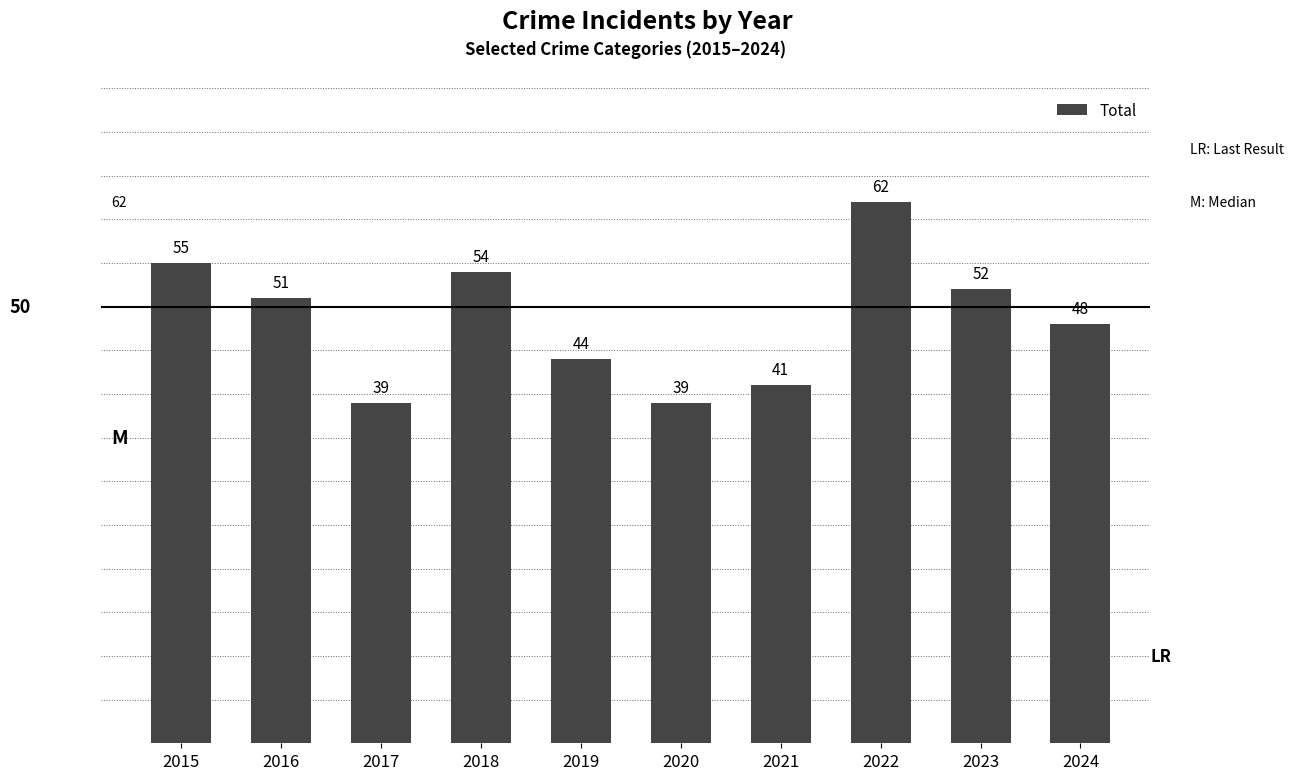

True or false: the data shows 62 at 2022.

True